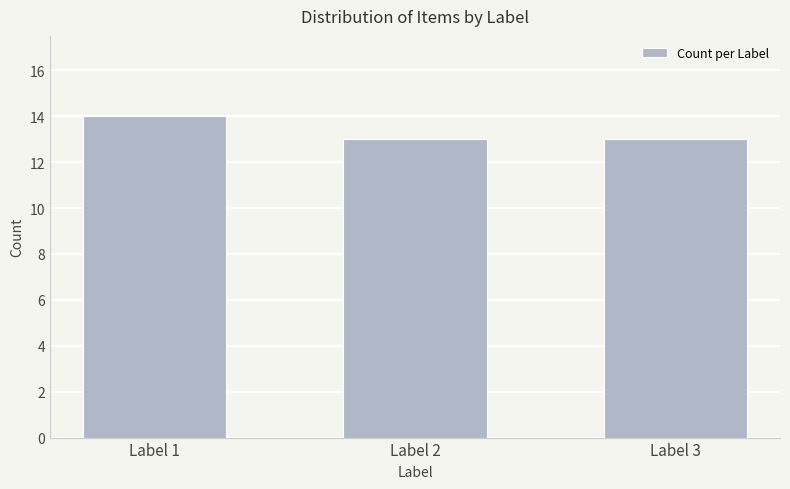

What is the smallest value displayed?

13